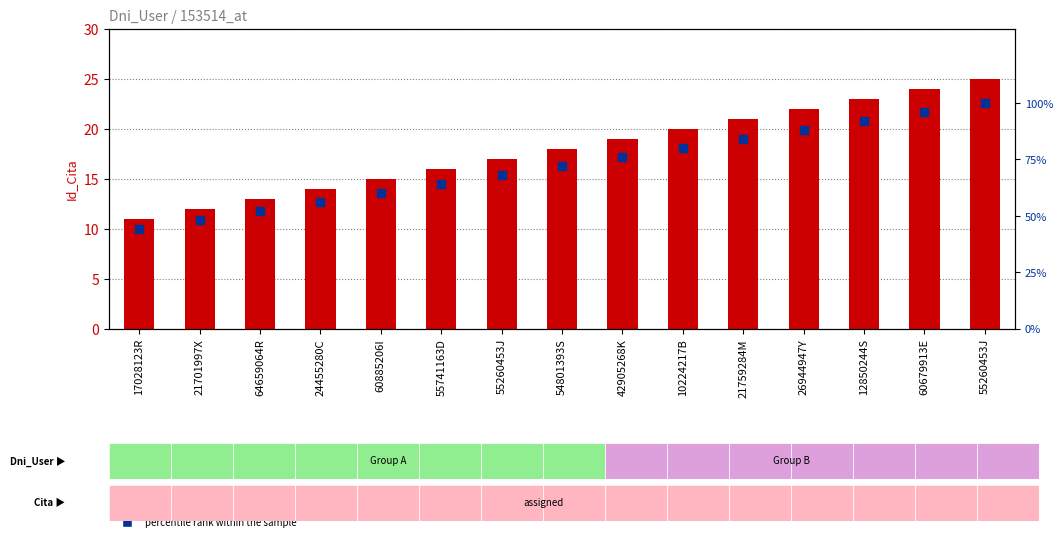

What is the total value across all series at 12850244S?

115